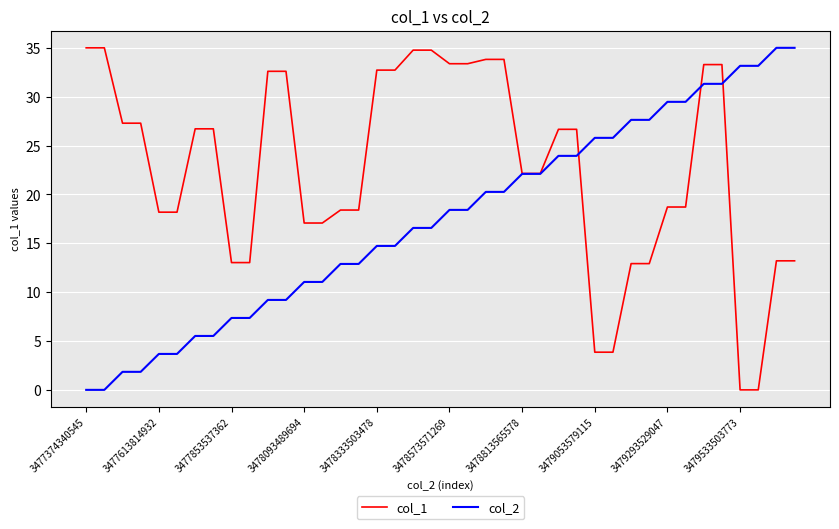

Rank the series by their average value, from lowest to highest.

col_2, col_1